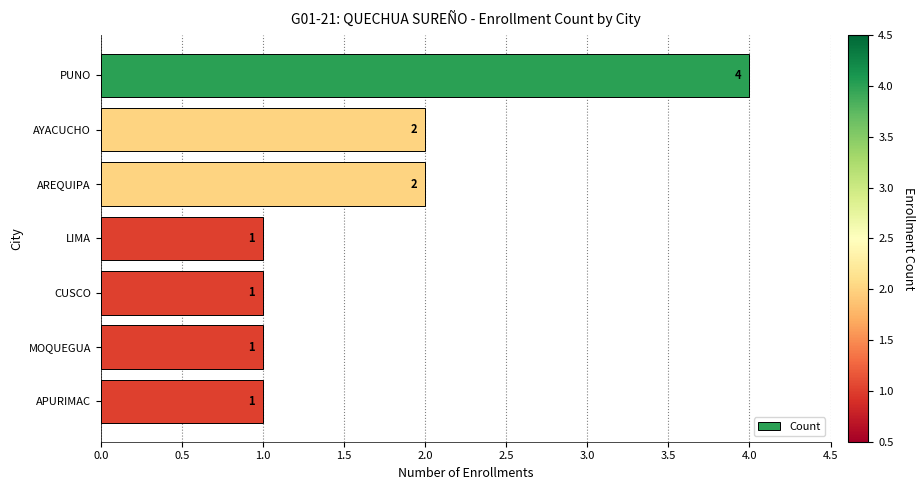

What is the greatest value displayed?

4